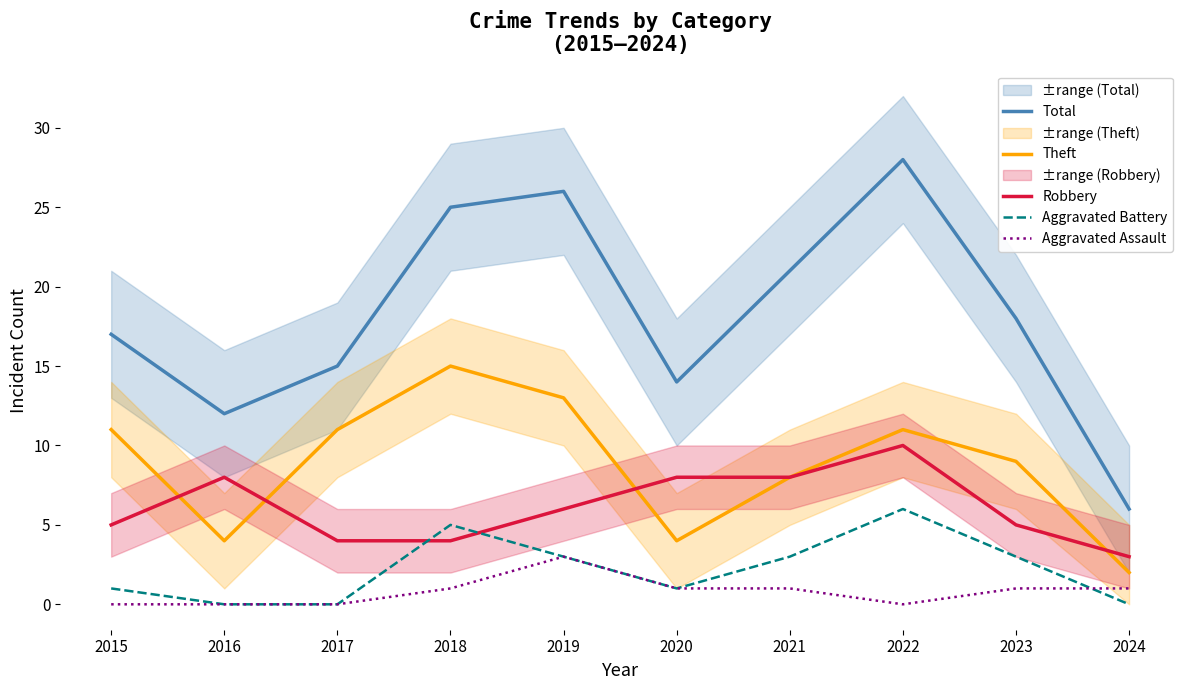

Where is Robbery nearest to the value 6?

2019